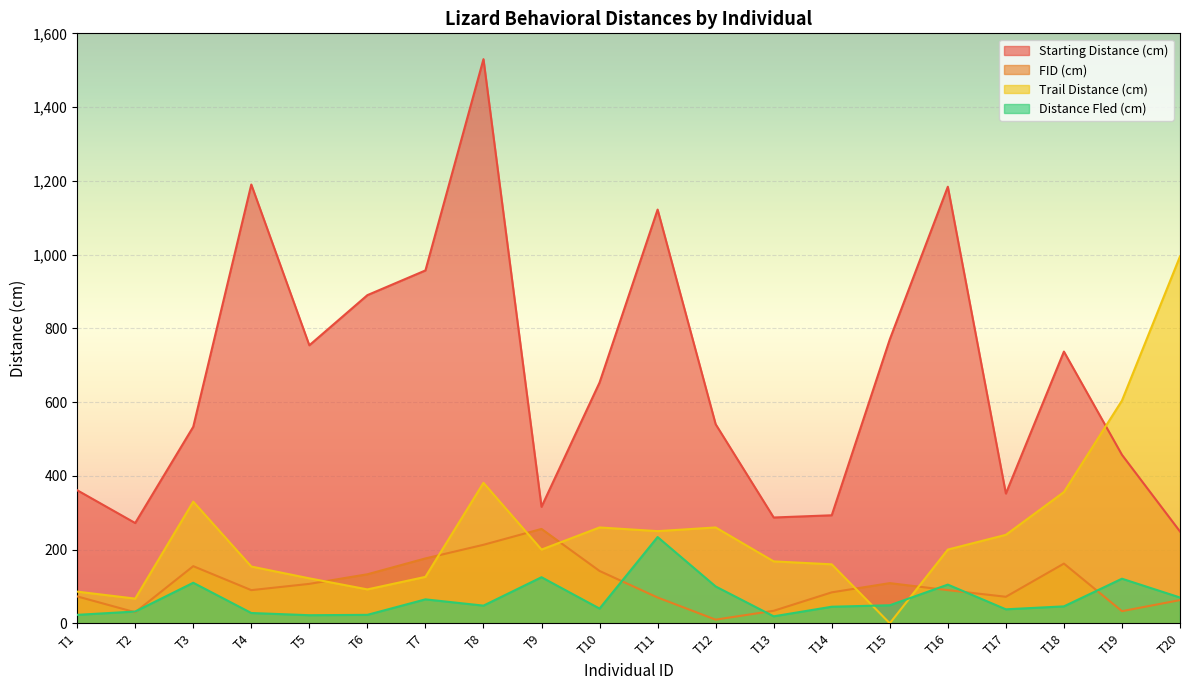

Count the number of data series in this chart.

4